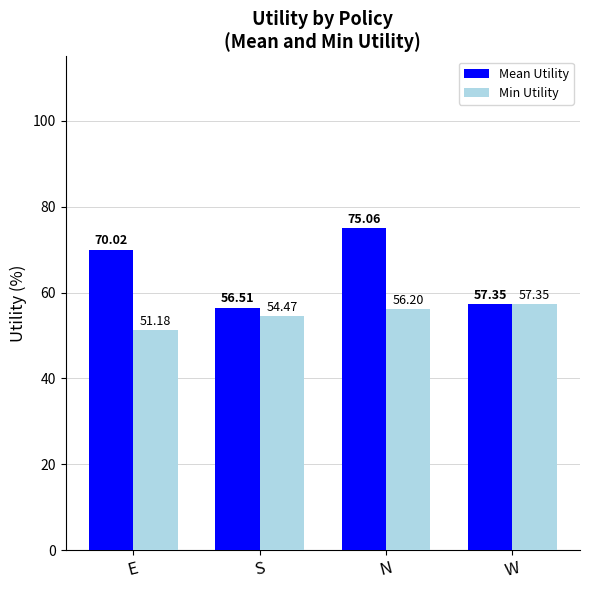

The Min Utility series shows 56.2 at N. True or false?

True